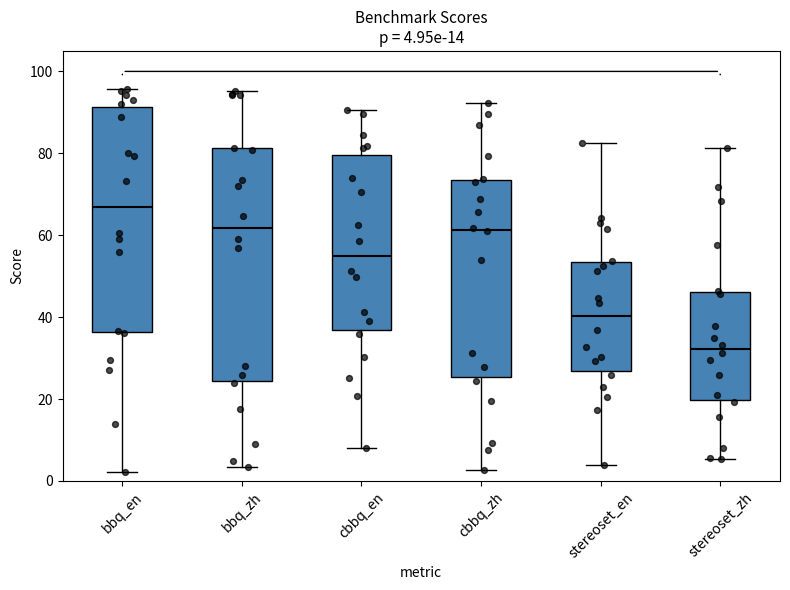

Which box's median line is the highest?

bbq_en